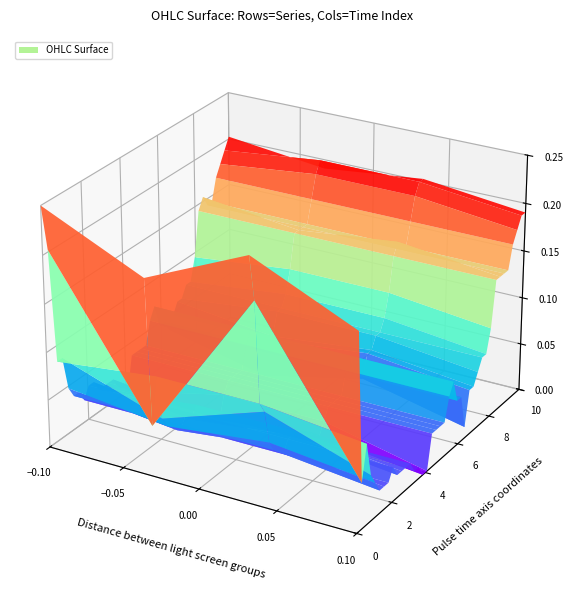

Which series has the largest total across all categories?

high